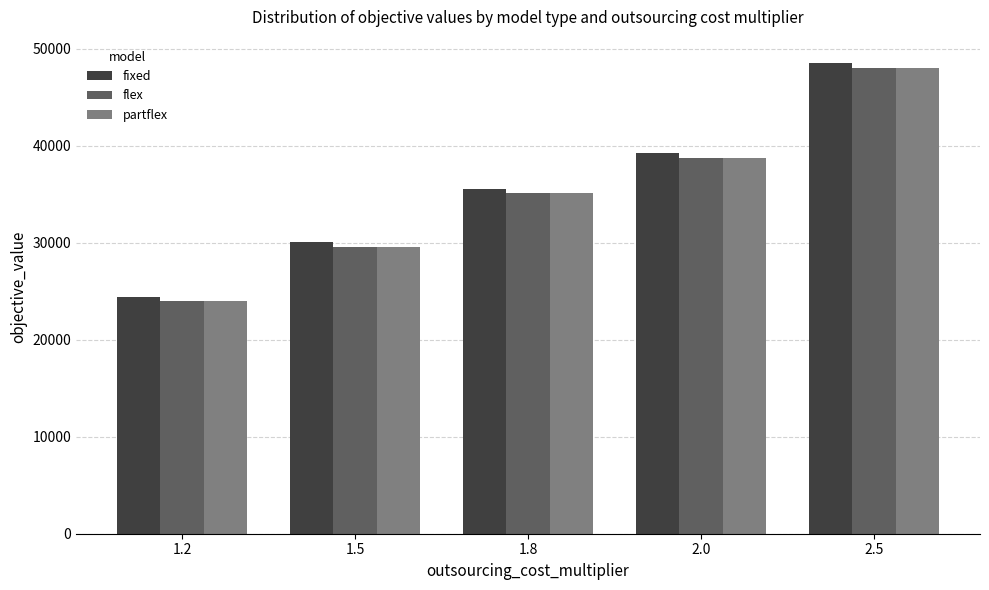

List the labels in order of partflex value, smallest first.

1.2, 1.5, 1.8, 2.0, 2.5